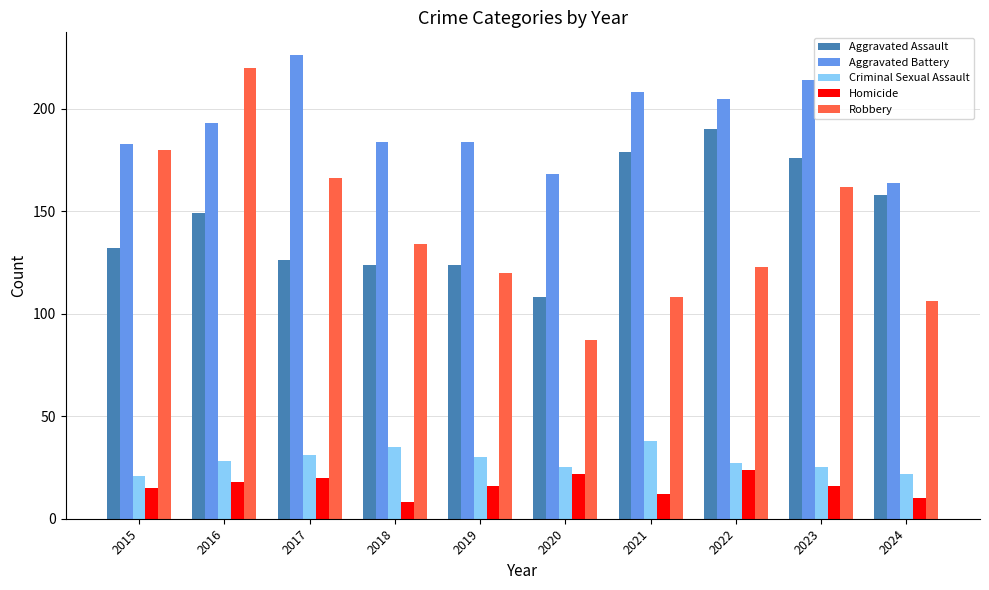

What is the difference between the maximum and minimum values in the Aggravated Battery series?

62